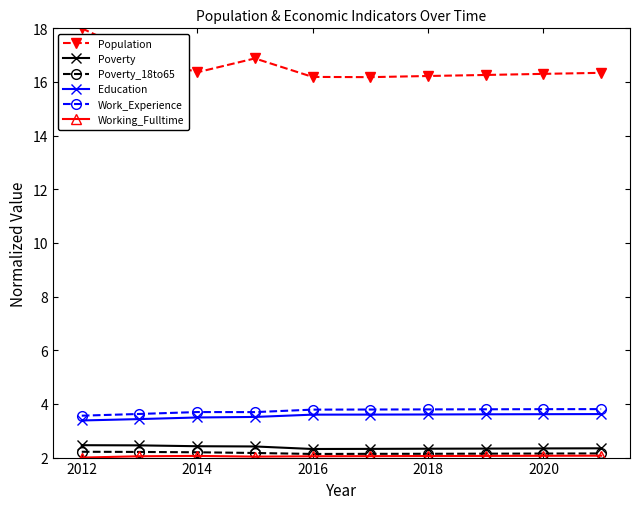

Which series has the largest total across all categories?

Population